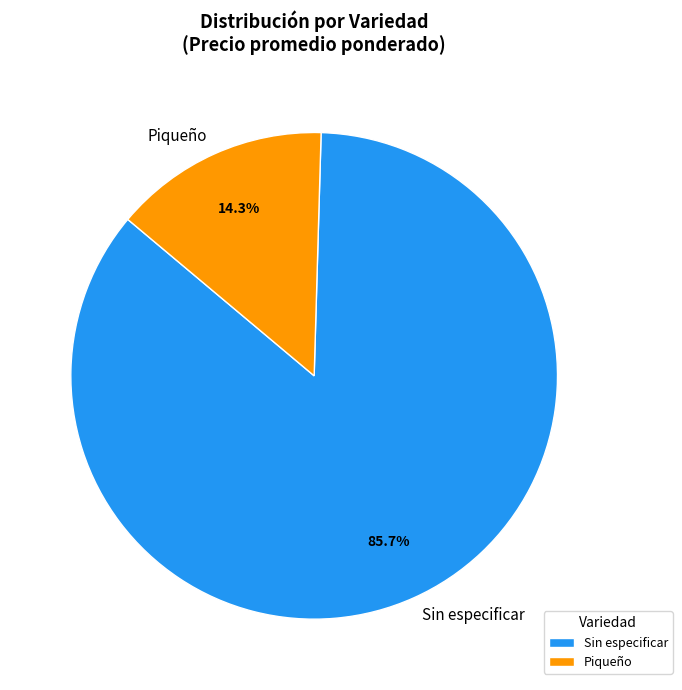

Rank the categories by value from lowest to highest.

Piqueño, Sin especificar